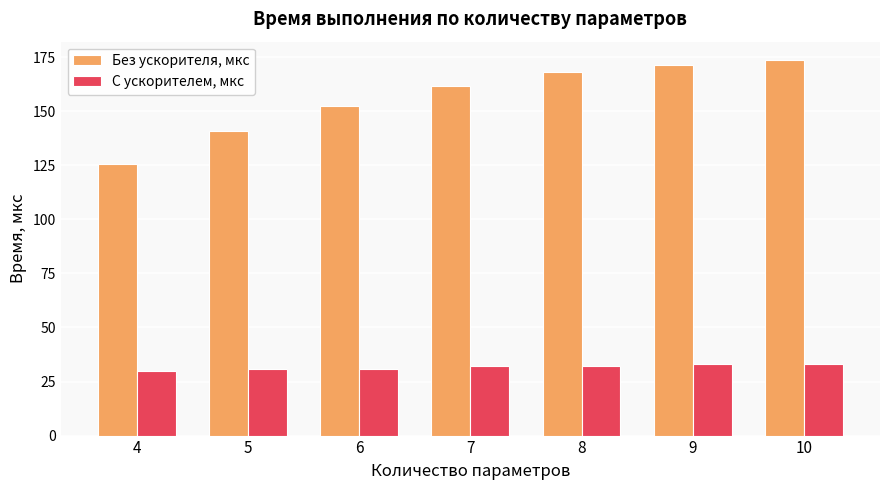

At how many categories does at least one series exceed 37?

7